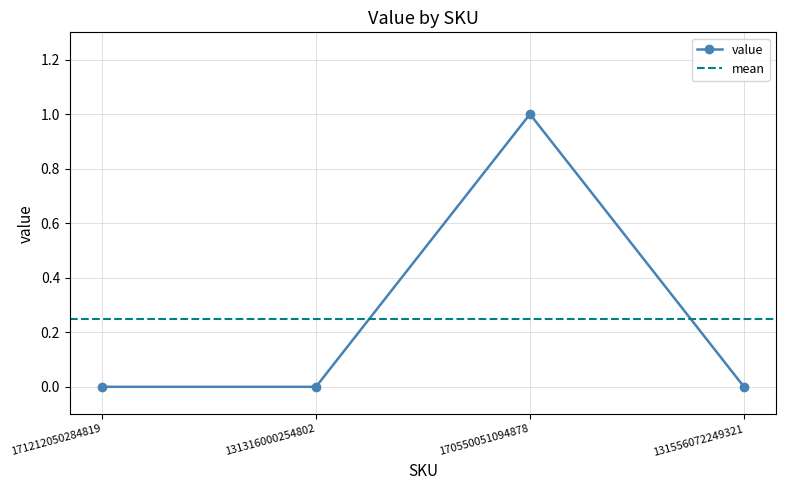

How many lines are shown in the chart?

1